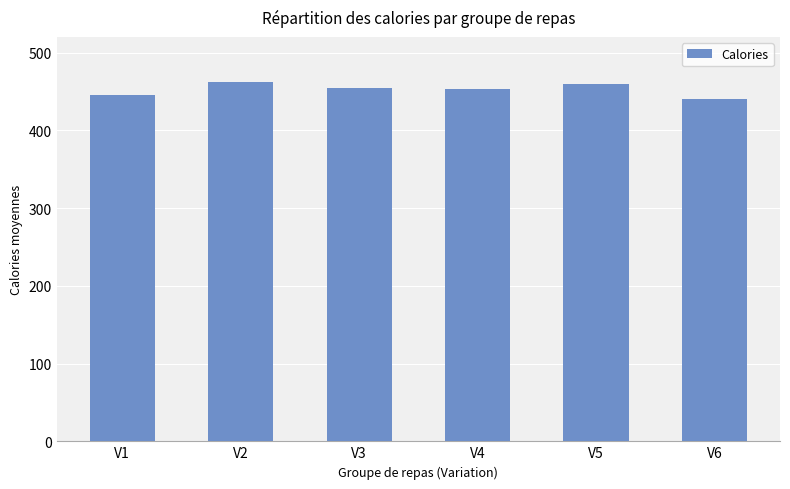

How many data points are less than 455?

3